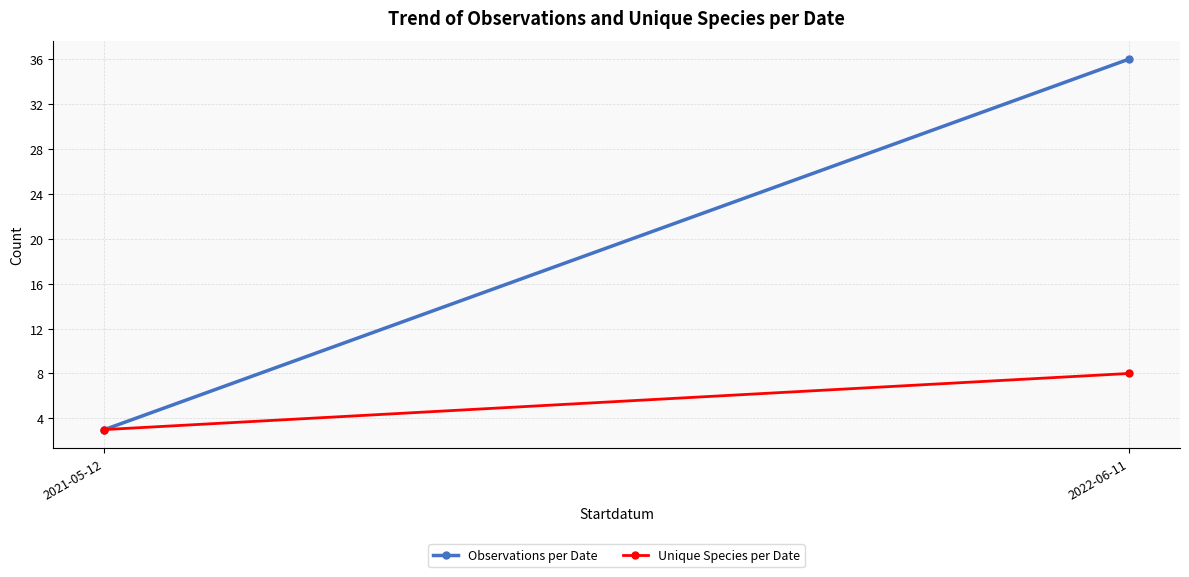

True or false: Unique Species per Date has a value of 3 at 2022-06-11.

False